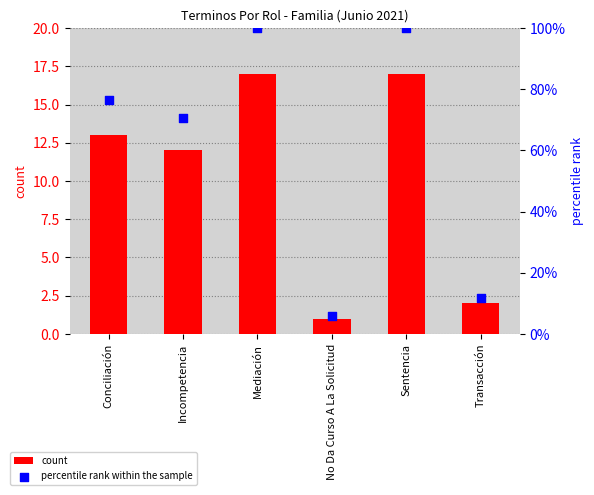

At how many categories does at least one series exceed 95?

2